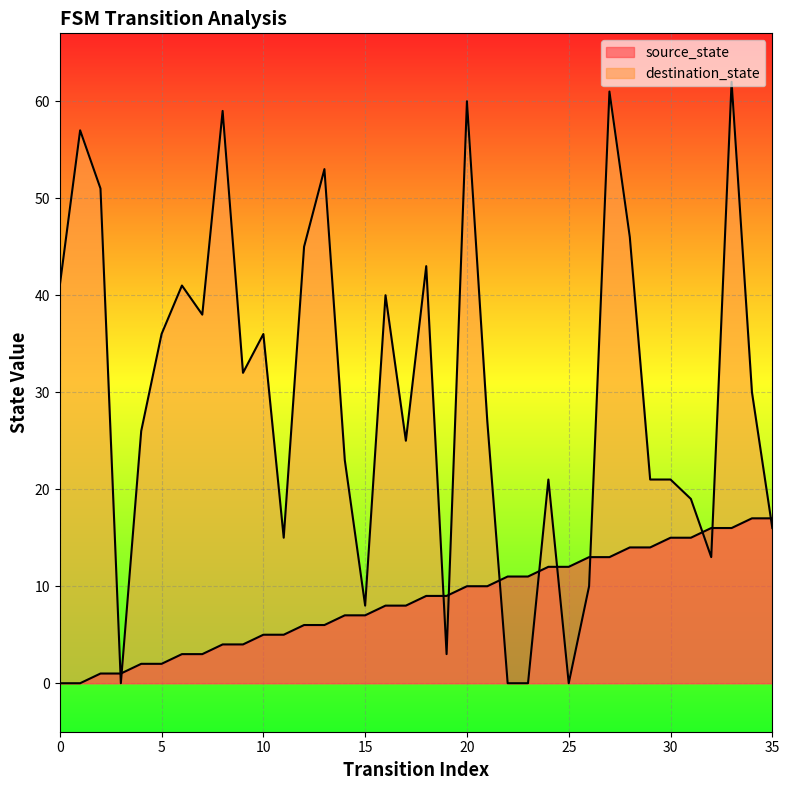

Where do destination_state and source_state first cross each other?

2 and 3